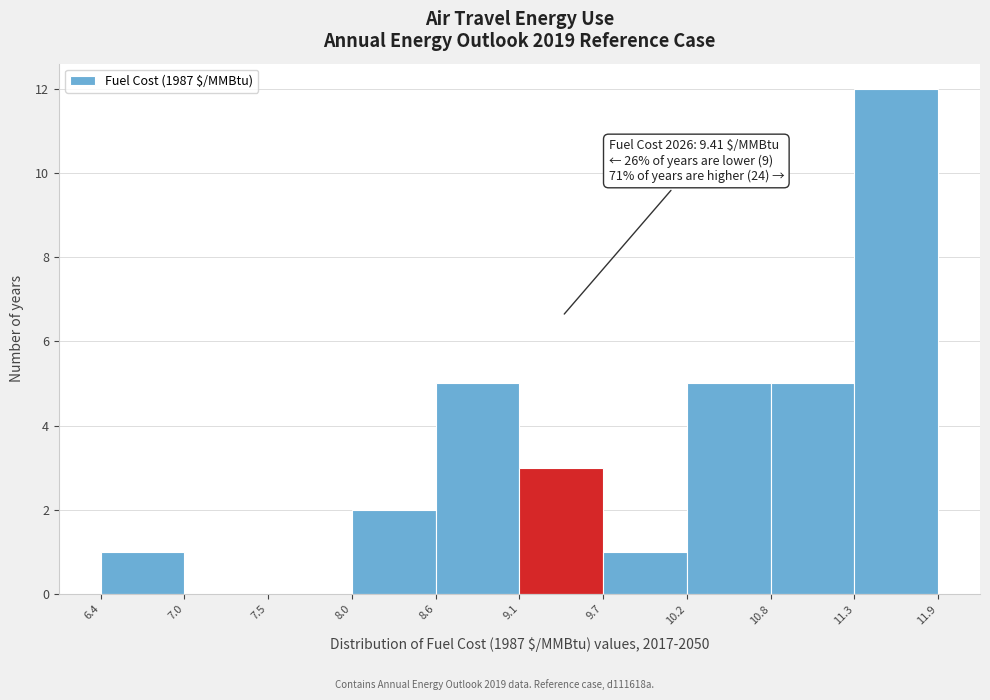

Over which range of the x-axis is the bar tallest?

11.3 to 11.9